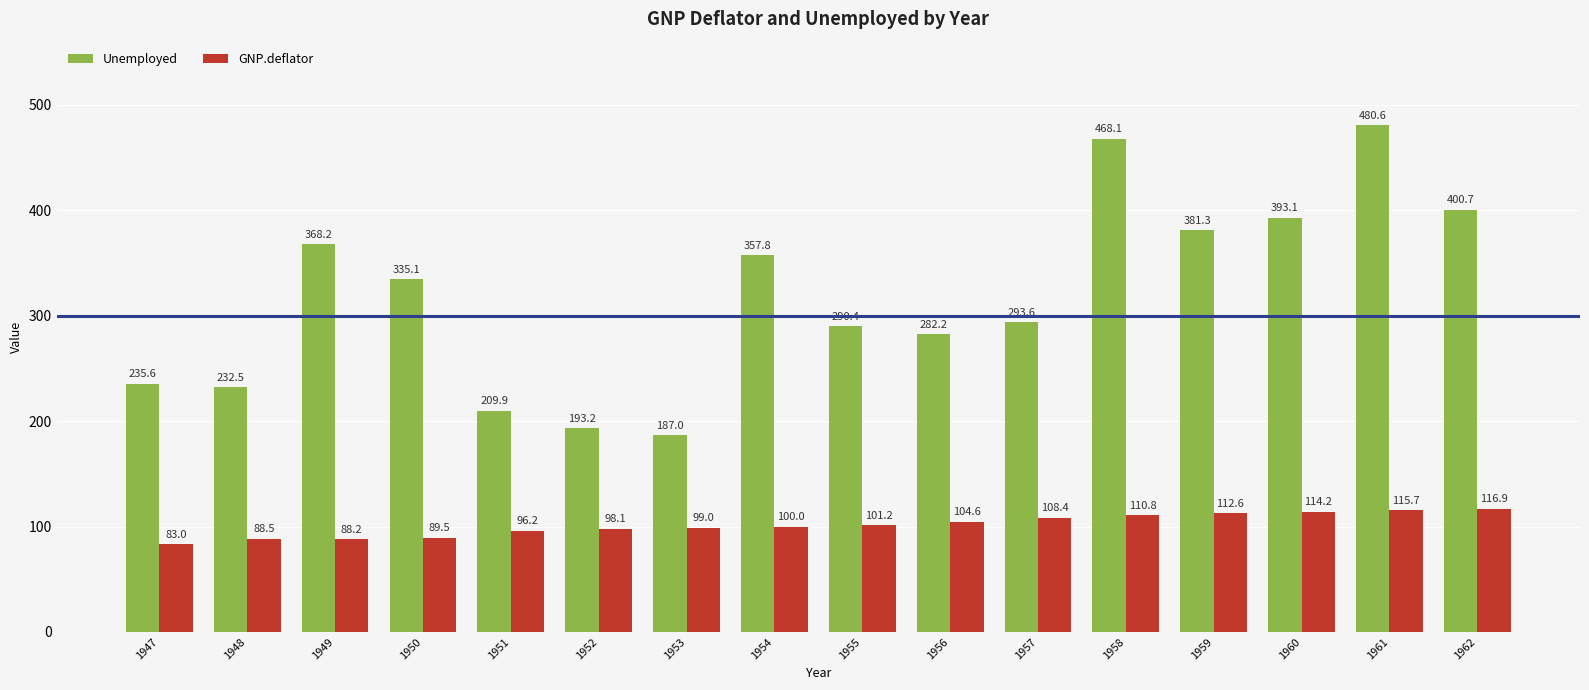

Reading left to right, list all the values displayed in this chart.

Unemployed: 1947=235.6	1948=232.5	1949=368.2	1950=335.1	1951=209.9	1952=193.2	1953=187.0	1954=357.8	1955=290.4	1956=282.2	1957=293.6	1958=468.1	1959=381.3	1960=393.1	1961=480.6	1962=400.7
GNP.deflator: 1947=83.0	1948=88.5	1949=88.2	1950=89.5	1951=96.2	1952=98.1	1953=99.0	1954=100.0	1955=101.2	1956=104.6	1957=108.4	1958=110.8	1959=112.6	1960=114.2	1961=115.7	1962=116.9